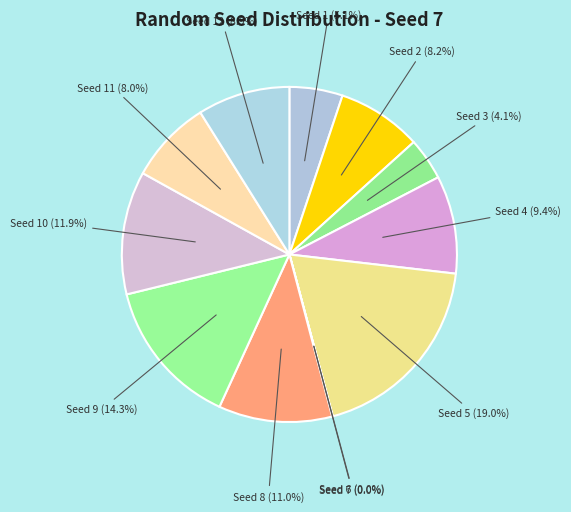

Count the number of slices in the pie.

12